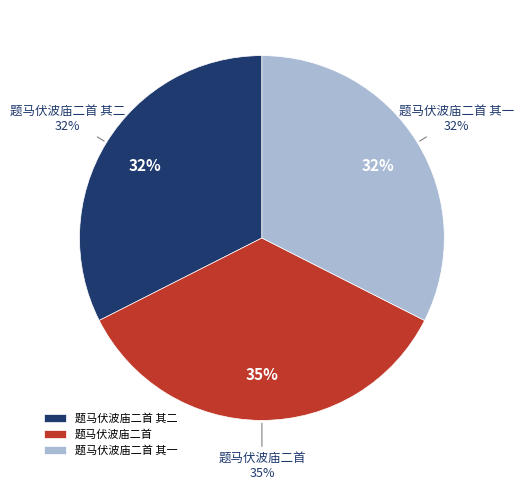

The 题马伏波庙二首 其一 slice represents 38% of the pie. True or false?

False